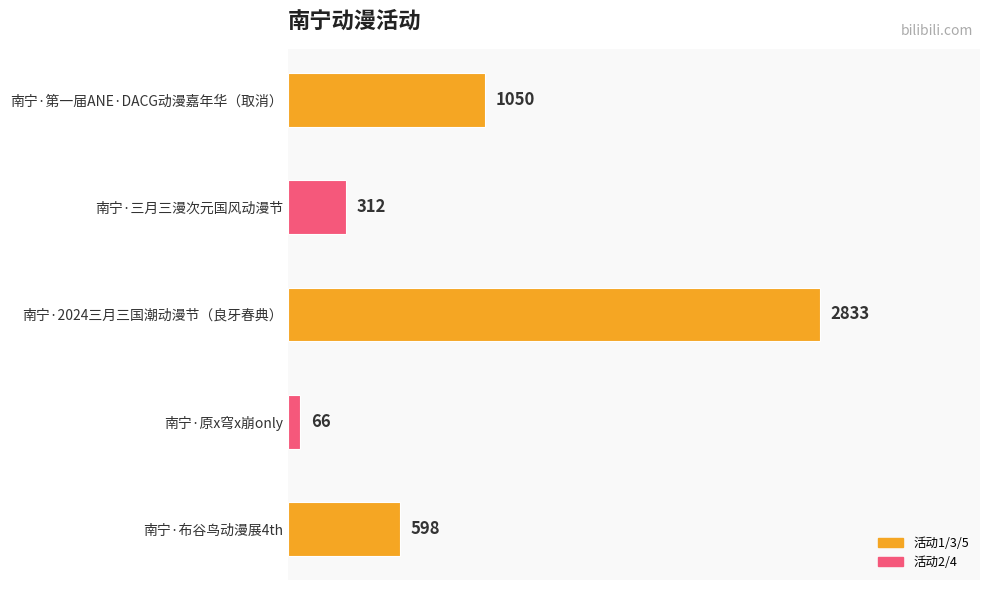

What is the difference between the maximum and second lowest values?

2521